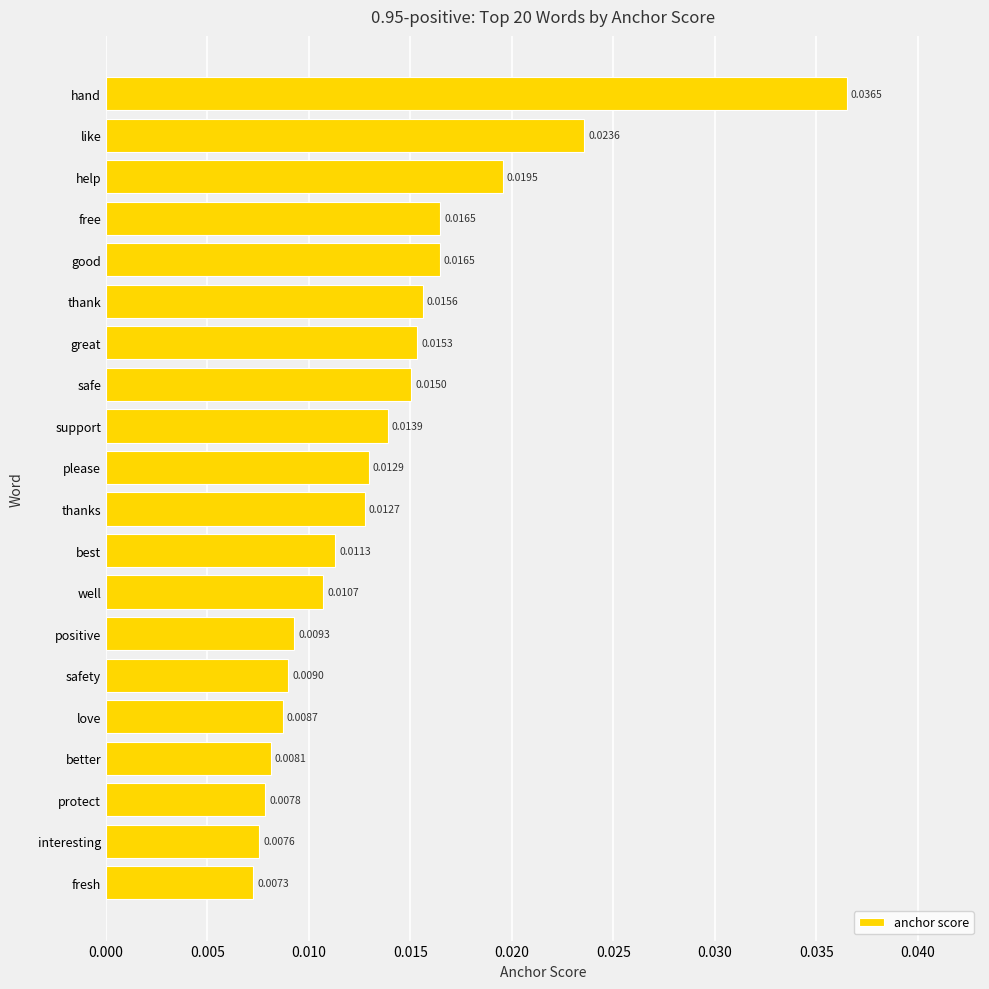

How many bars are there in total?

20